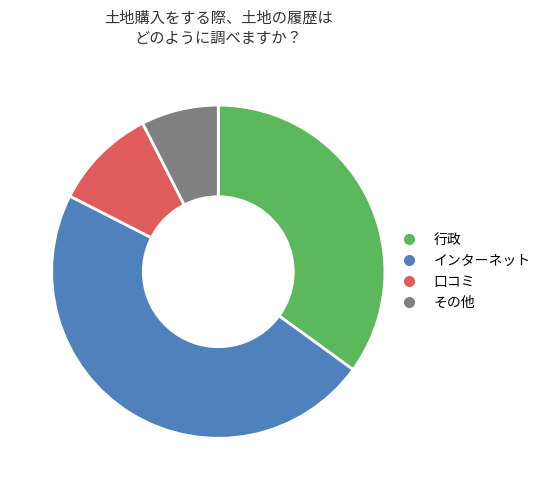

Is there a majority slice in this chart?

No